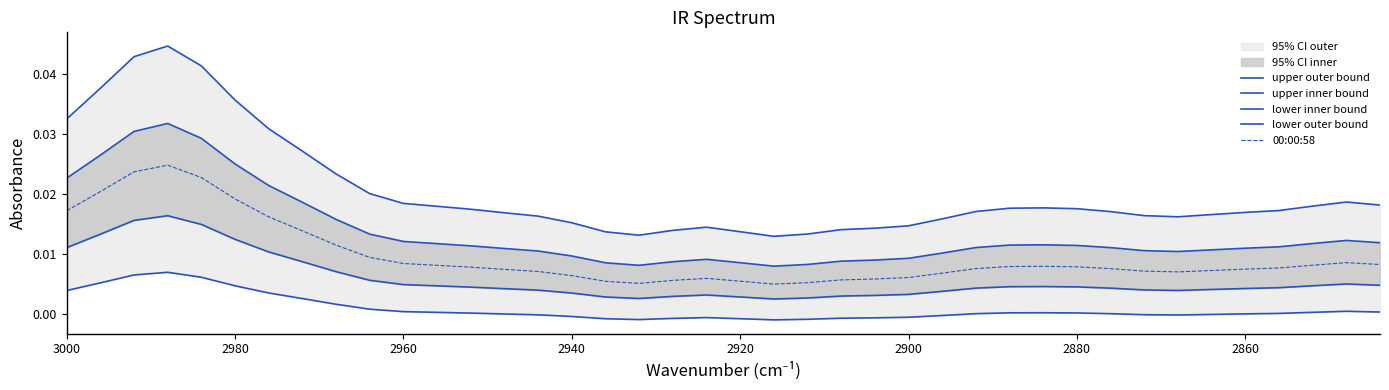

Reading left to right, transcribe all the data shown in this chart.

upper outer bound: 0.0	0.0	0.0	0.0	0.0	0.0	0.0	0.0	0.0	0.0	0.0	0.0	0.0	0.0	0.0	0.0	0.0	0.0	0.0	0.0	0.0	0.0	0.0	0.0	0.0	0.0	0.0	0.0	0.0	0.0	0.0	0.0	0.0	0.0	0.0	0.0	0.0	0.0	0.0	0.0
upper inner bound: 0.0	0.0	0.0	0.0	0.0	0.0	0.0	0.0	0.0	0.0	0.0	0.0	0.0	0.0	0.0	0.0	0.0	0.0	0.0	0.0	0.0	0.0	0.0	0.0	0.0	0.0	0.0	0.0	0.0	0.0	0.0	0.0	0.0	0.0	0.0	0.0	0.0	0.0	0.0	0.0
lower inner bound: 0.0	0.0	0.0	0.0	0.0	0.0	0.0	0.0	0.0	0.0	0.0	0.0	0.0	0.0	0.0	0.0	0.0	0.0	0.0	0.0	0.0	0.0	0.0	0.0	0.0	0.0	0.0	0.0	0.0	0.0	0.0	0.0	0.0	0.0	0.0	0.0	0.0	0.0	0.0	0.0
lower outer bound: 0.0	0.0	0.0	0.0	0.0	0.0	0.0	0.0	0.0	0.0	0.0	0.0	0.0	-0.0	-0.0	-0.0	-0.0	-0.0	-0.0	-0.0	-0.0	-0.0	-0.0	-0.0	-0.0	-0.0	-0.0	0.0	0.0	0.0	0.0	0.0	-0.0	-0.0	-0.0	-0.0	0.0	0.0	0.0	0.0
00:00:58: 0.0	0.0	0.0	0.0	0.0	0.0	0.0	0.0	0.0	0.0	0.0	0.0	0.0	0.0	0.0	0.0	0.0	0.0	0.0	0.0	0.0	0.0	0.0	0.0	0.0	0.0	0.0	0.0	0.0	0.0	0.0	0.0	0.0	0.0	0.0	0.0	0.0	0.0	0.0	0.0